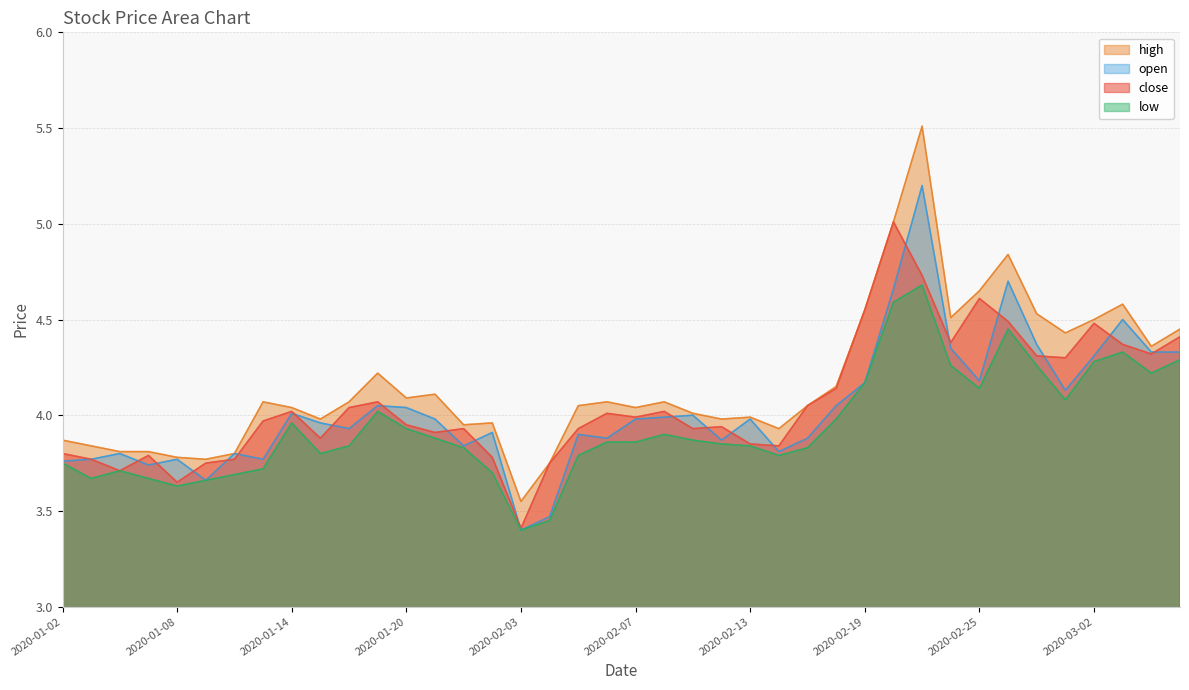

How many categories are shown in the chart?

40